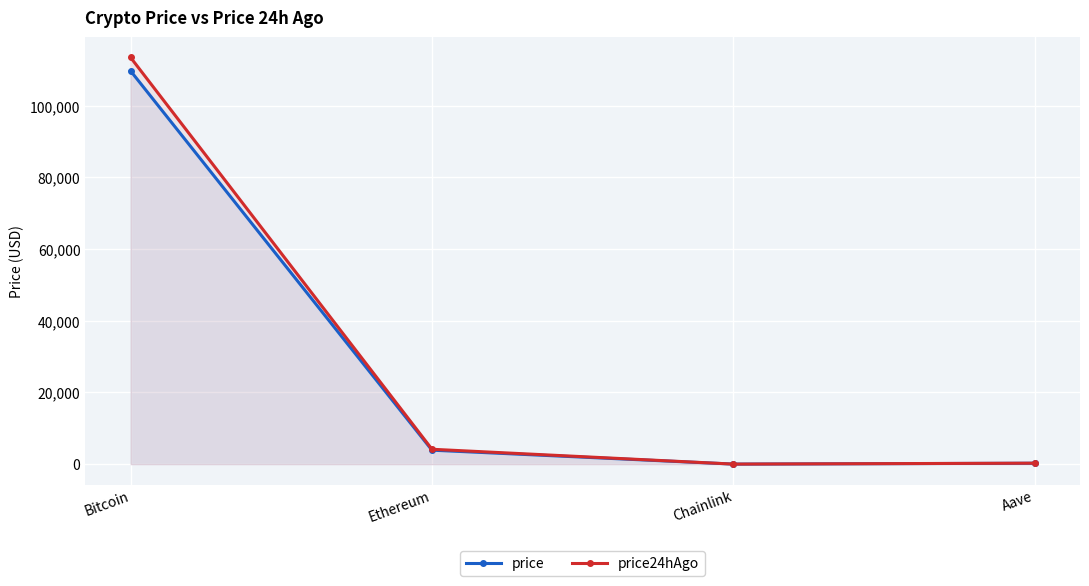

What is the sum of all price24hAgo values?

117883.6